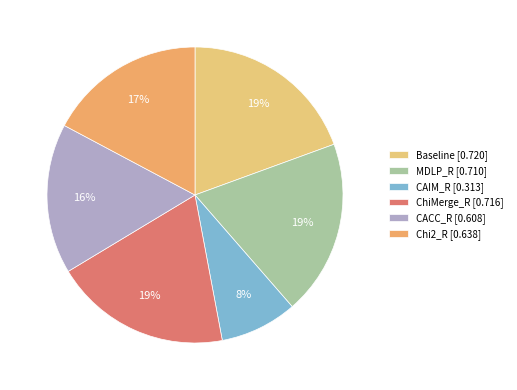

Is it true that CAIM_R is 1% of the pie?

False